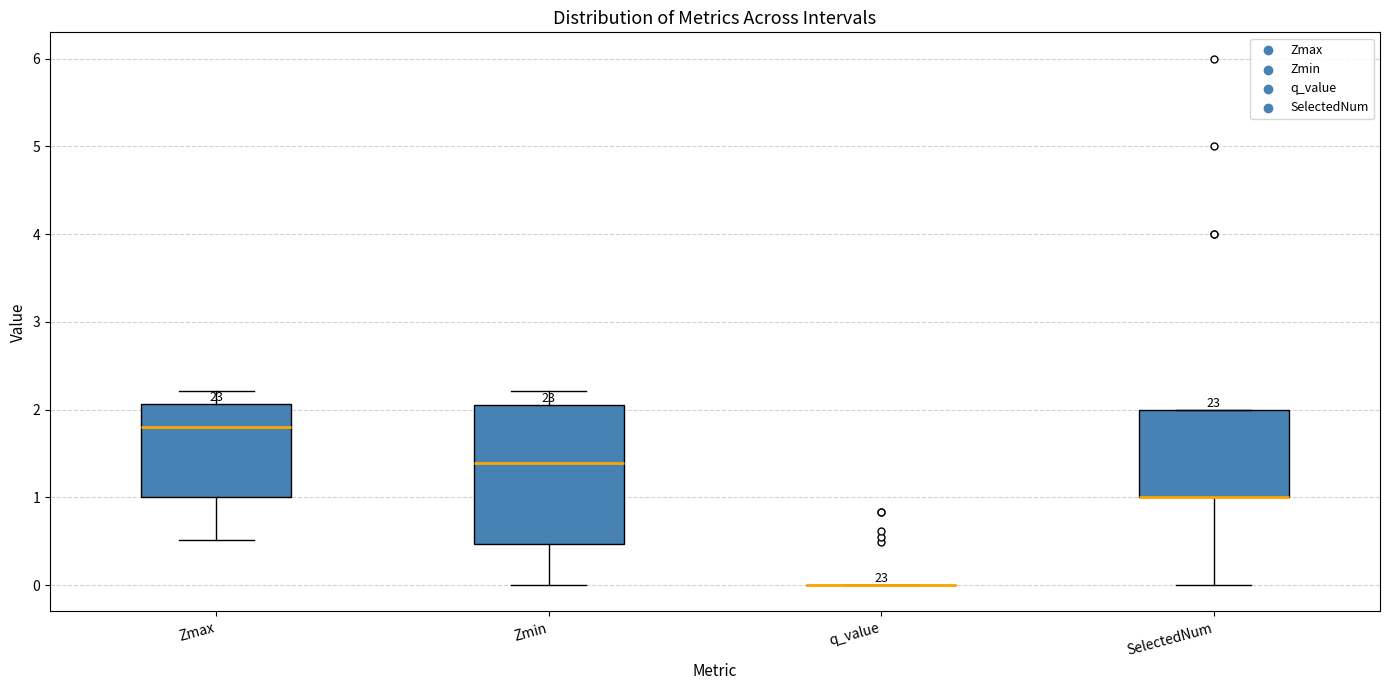

Where is the upper edge of the box for SelectedNum on the y-axis? The values are not printed on the chart, so give them approximately, as read against the axis.

2.0